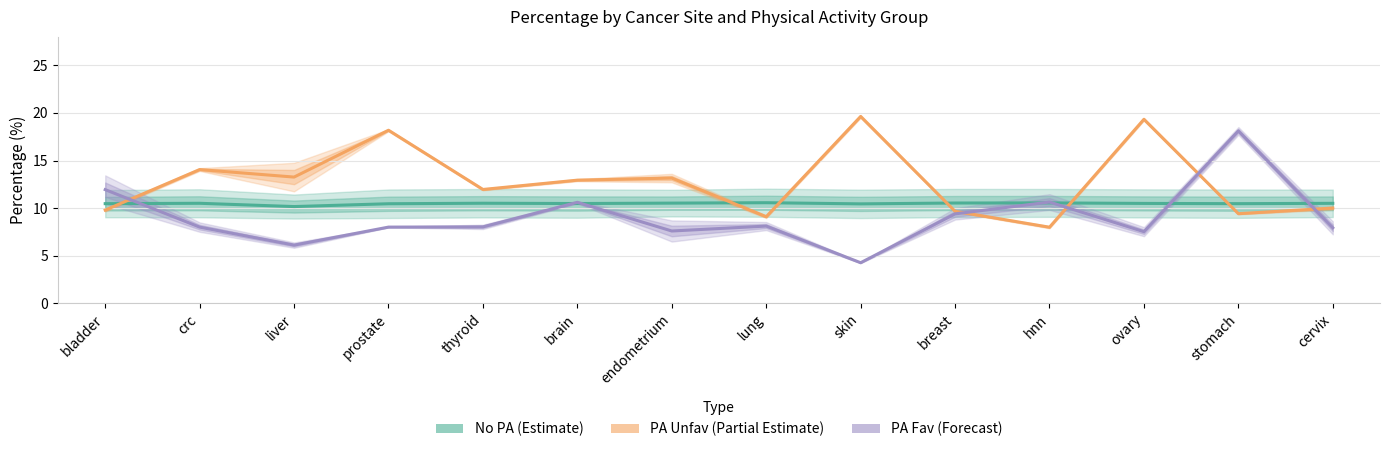

Where do No PA (Estimate) and PA Unfav (Partial Estimate) first cross each other?

bladder and crc